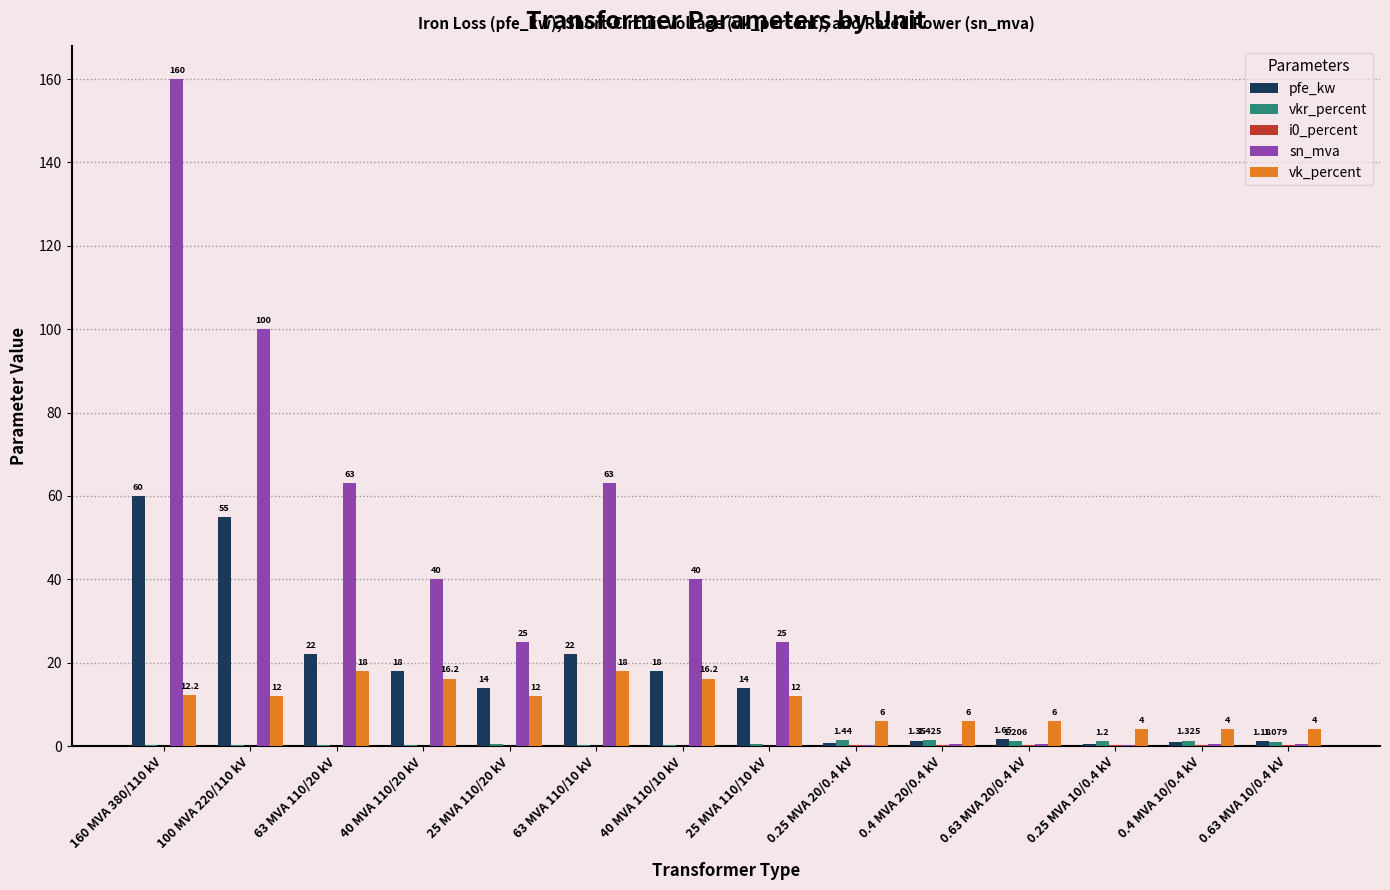

Which series has the largest total across all categories?

sn_mva